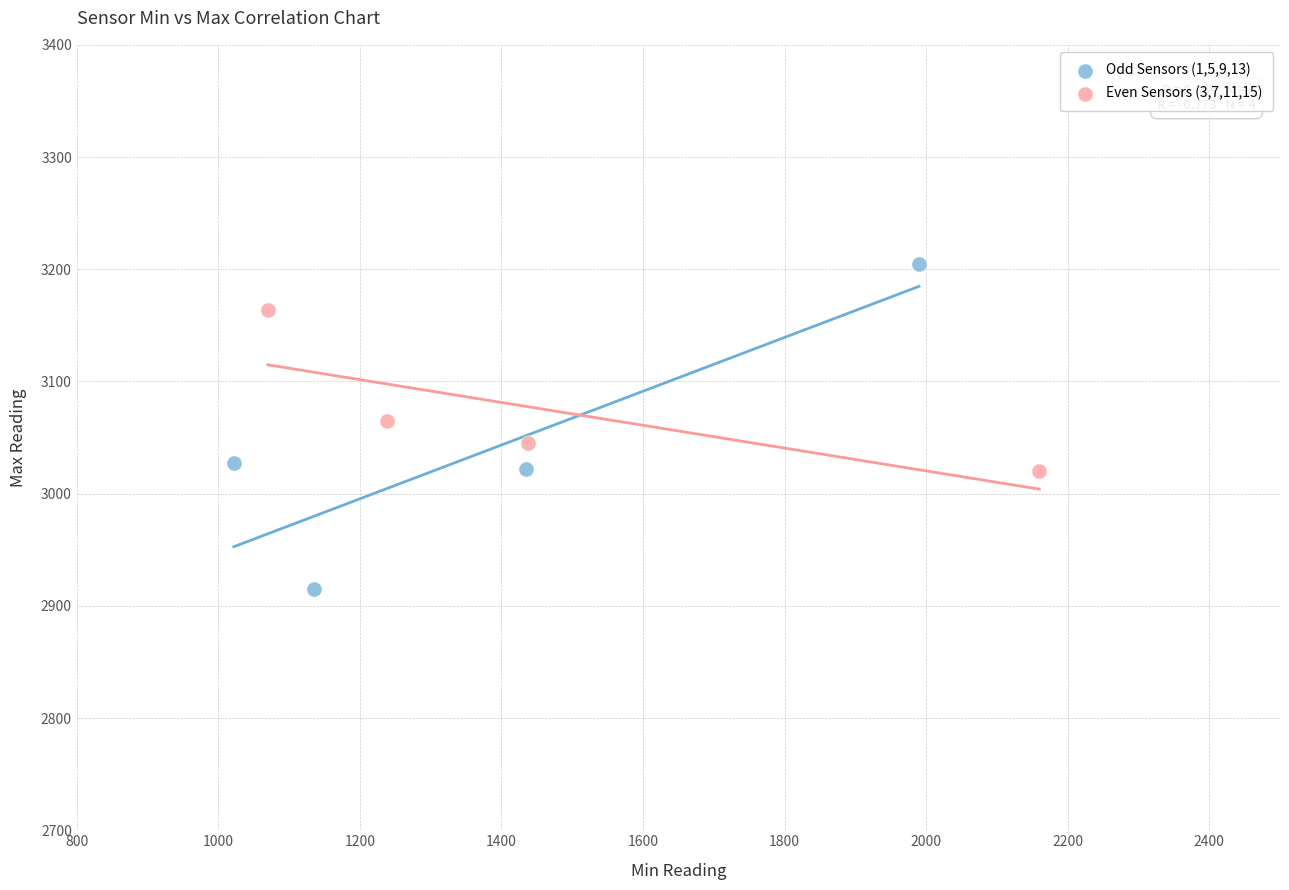

Which series has the largest Y range (max minus min)?

Odd Sensors (1,5,9,13)